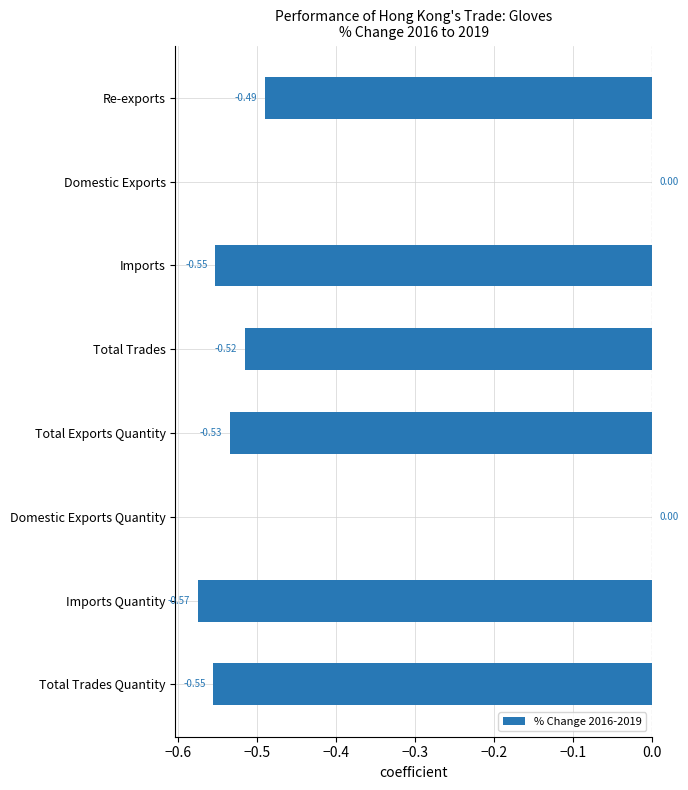

Between Imports Quantity and Total Trades Quantity, which is larger?

Total Trades Quantity